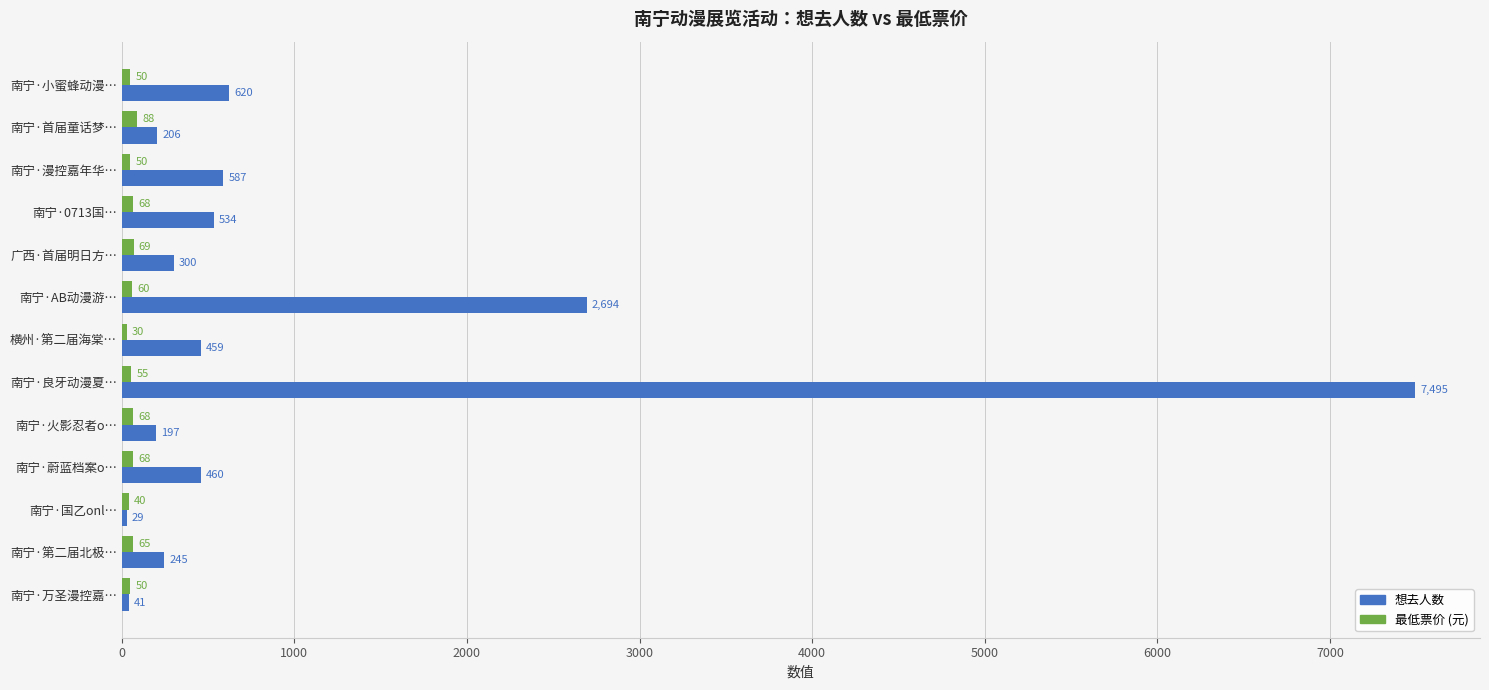

Rank the series by their maximum value, from highest to lowest.

想去人数, 最低票价 (元)